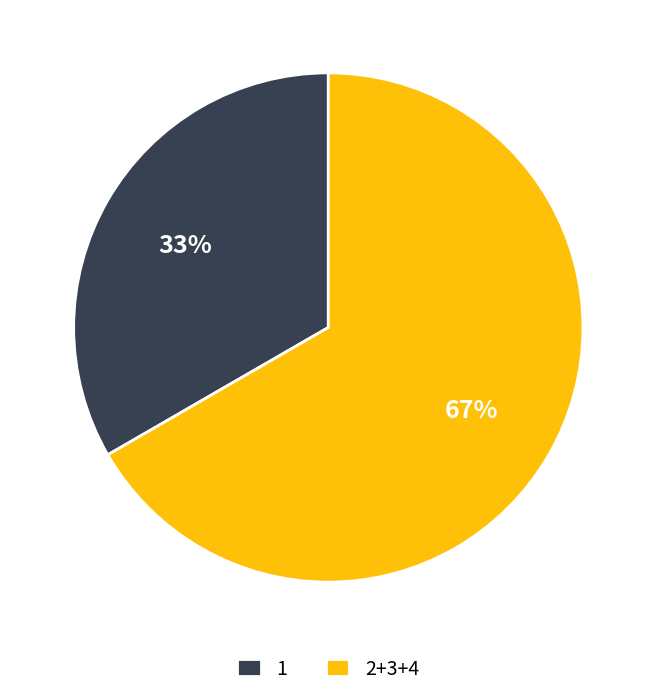

To the nearest percent, what portion does 1 represent?

33%